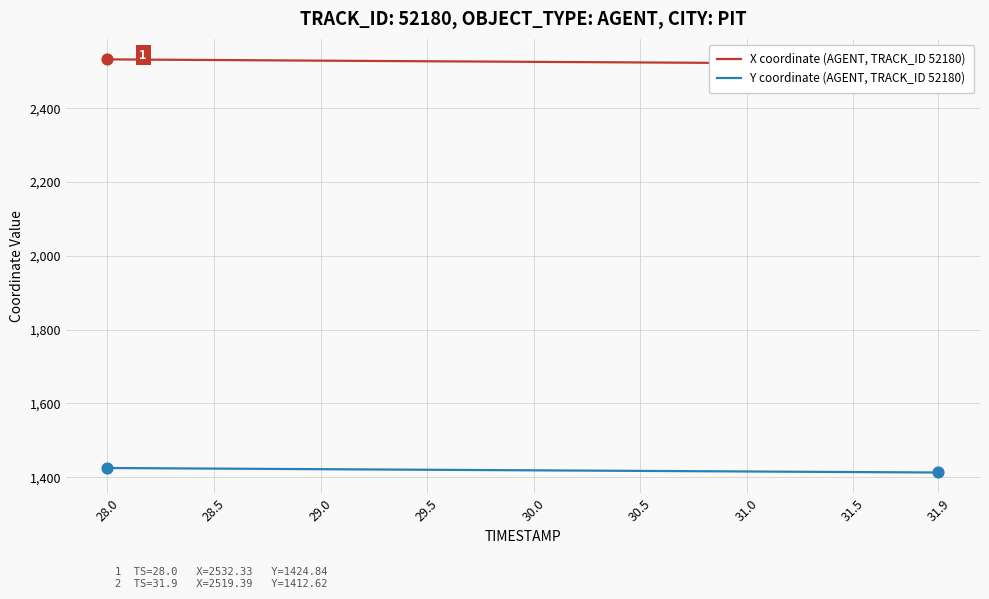

At how many categories does at least one series exceed 1770?

40